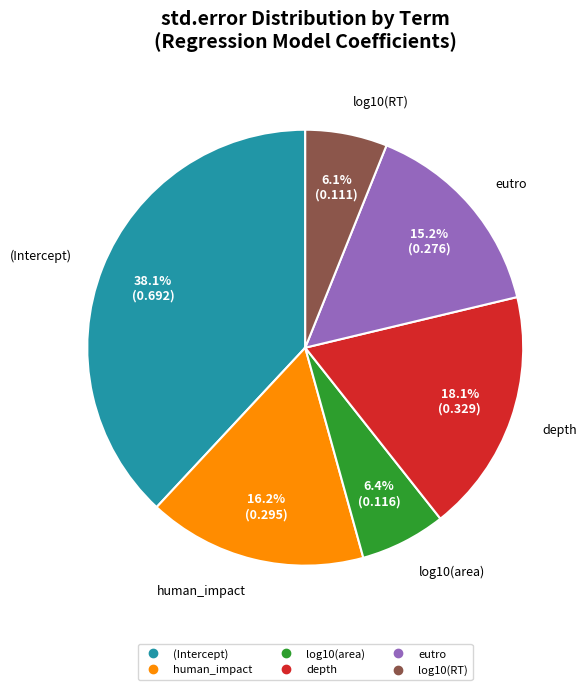

Does any single category account for the majority?

No